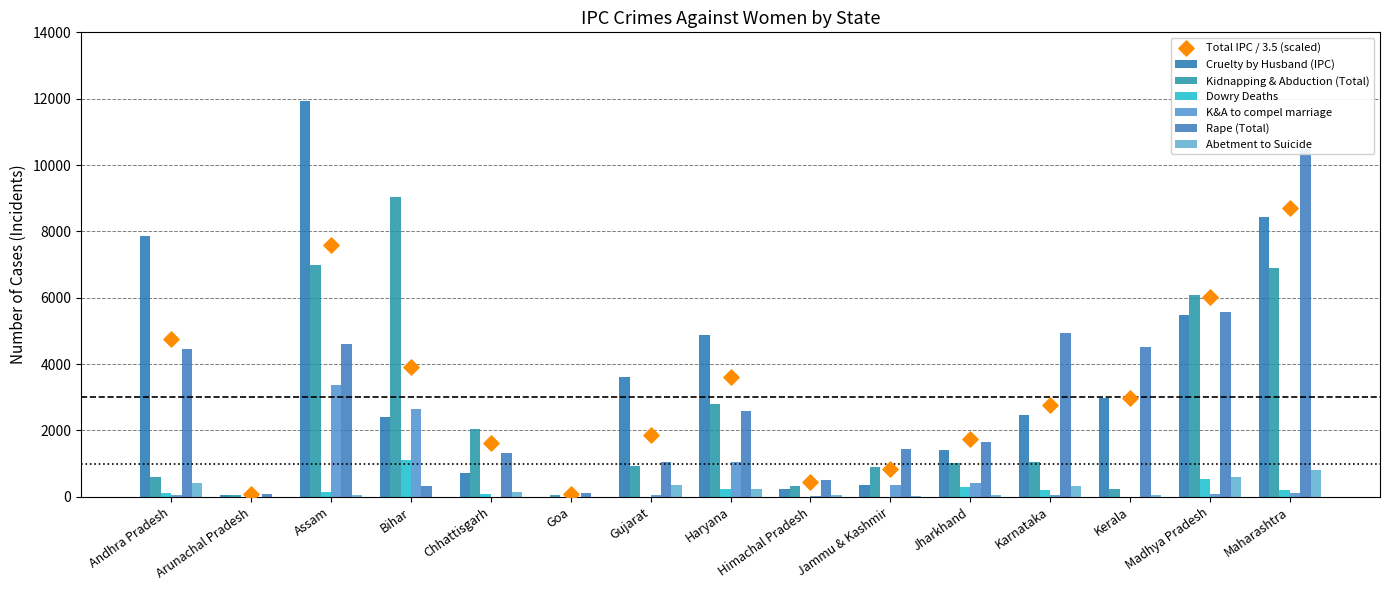

Which series contains the highest Y value?

Cruelty by Husband (IPC)